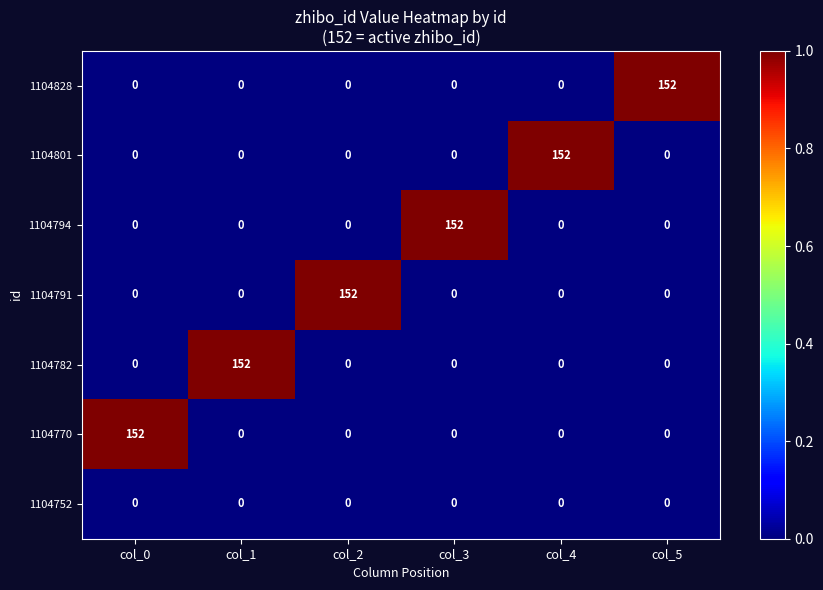

Which category has the highest value in the 1104791 series?

col_2